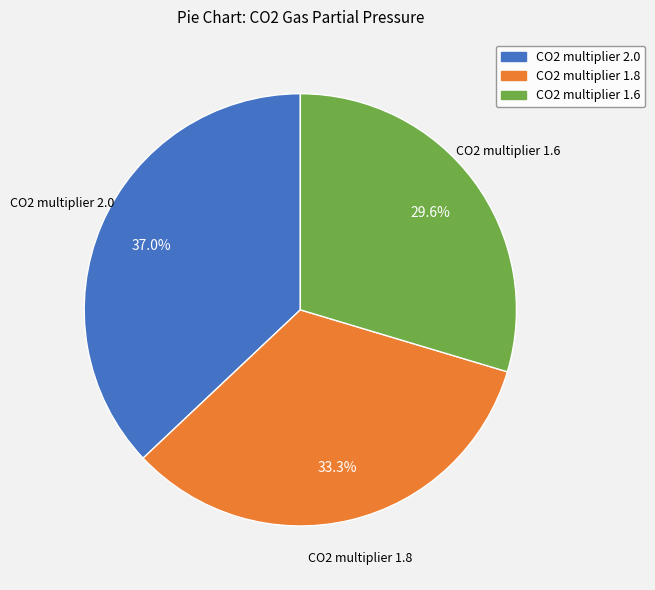

What portion of the pie excludes CO2 multiplier 1.8?

66.7%